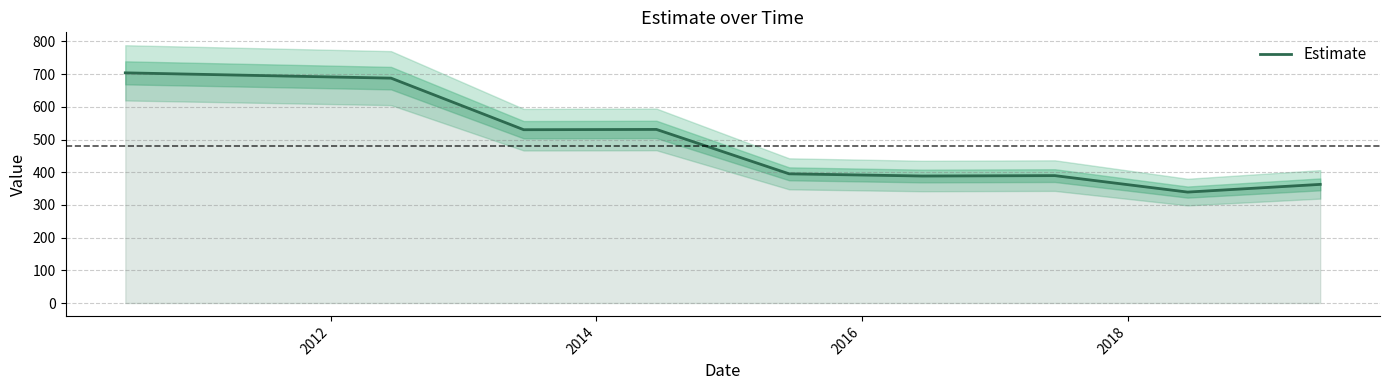

Count the number of values greater than 395.

5